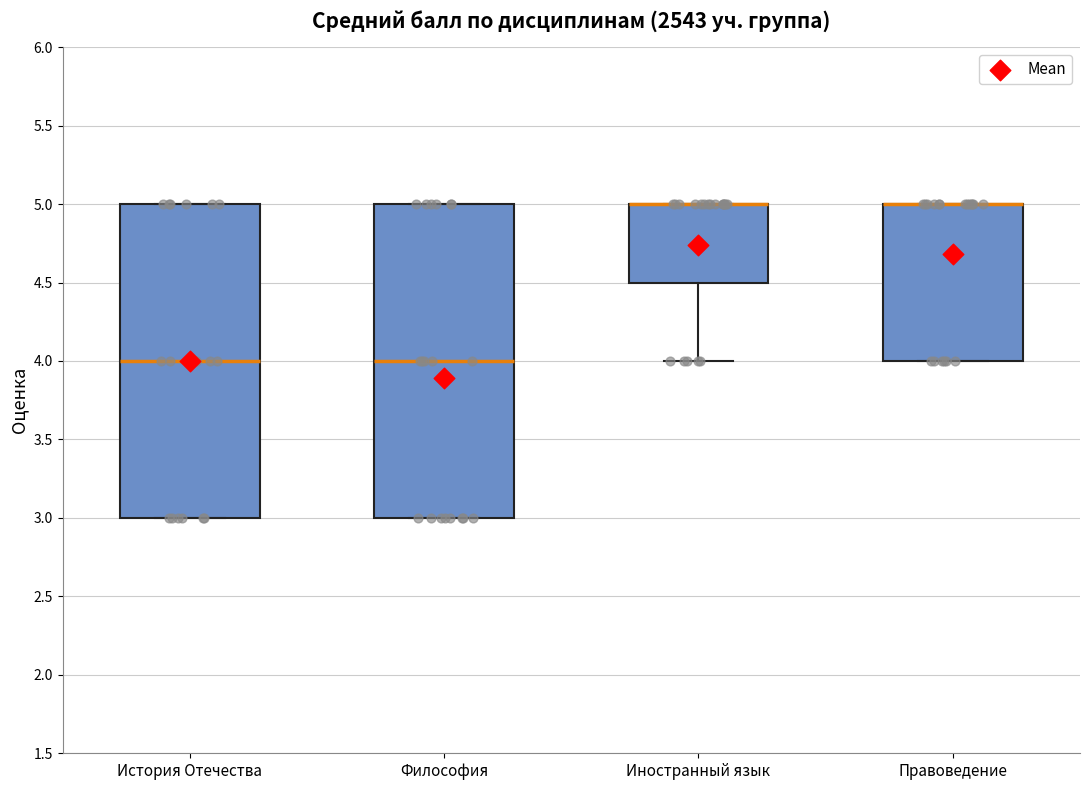

Reading left to right, transcribe this box plot: for each box, give where its median line is, the range the box spans, and where its two whiskers end, as read against the y-axis. The values are not printed on the chart, so give them approximately, as read against the axis.

История Отечества: median 4.0, box 3.0 to 5.0, whiskers 3.0 to 5.0
Философия: median 4.0, box 3.0 to 5.0, whiskers 3.0 to 5.0
Иностранный язык: median 5.0 (drawn on the box's upper edge), box 4.5 to 5.0, whiskers 4.0 to 5.0
Правоведение: median 5.0 (drawn on the box's upper edge), box 4.0 to 5.0, whiskers 4.0 to 5.0